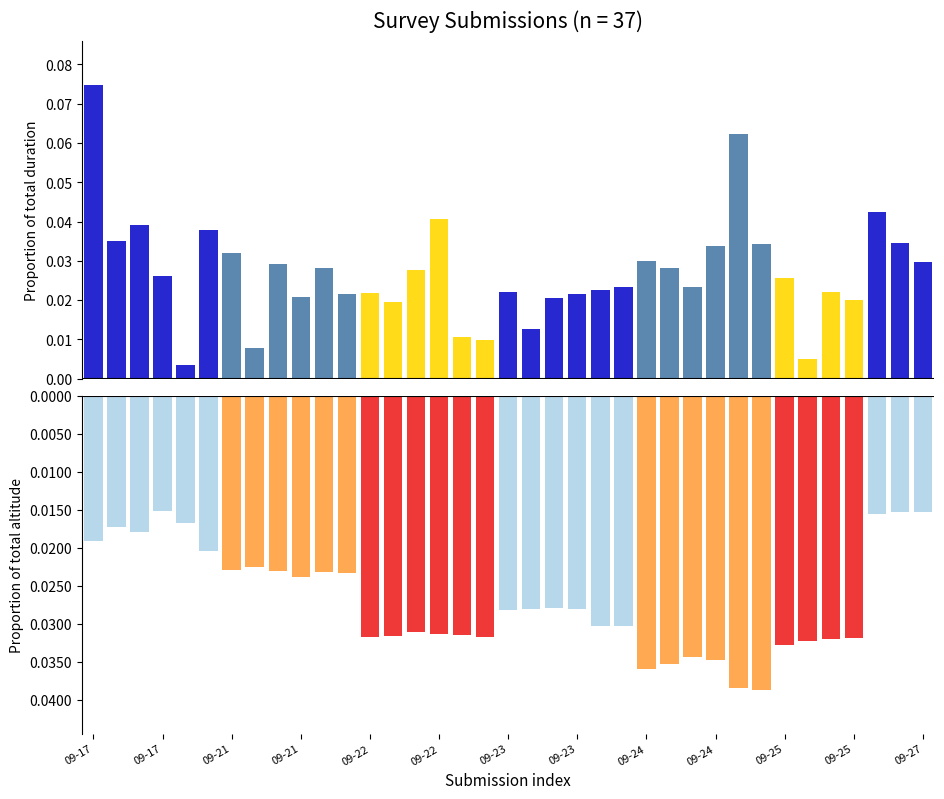

What is the label of the 9th bar from the right?

28